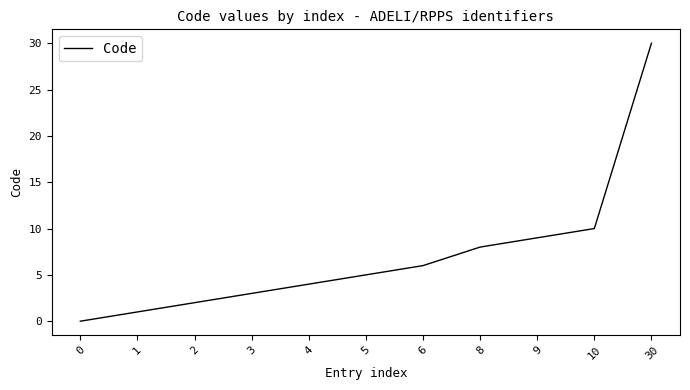

Is it true that the value at 5 is 5?

True